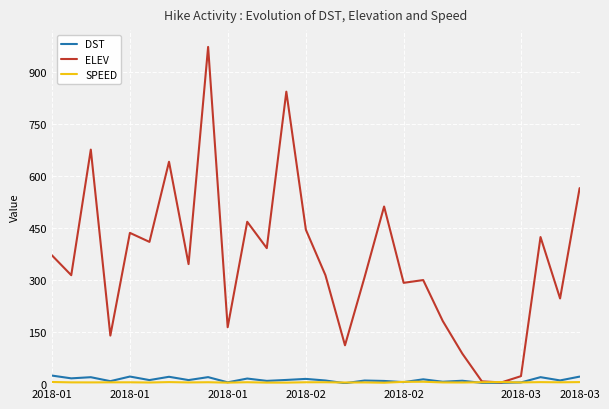

Which series has the largest range (max minus min)?

ELEV